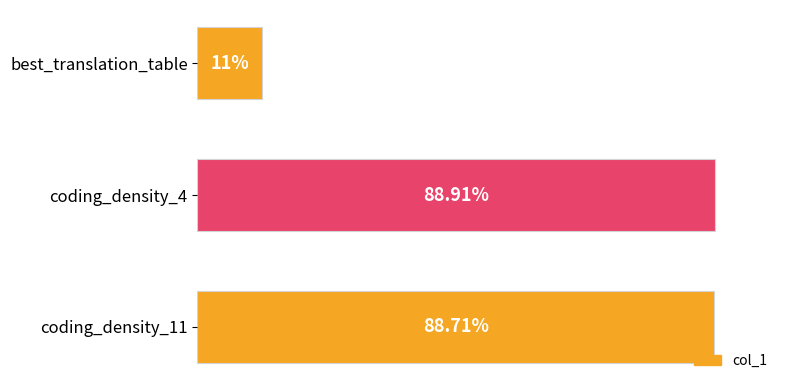

Are the bars grouped side by side (vs. stacked)?

No